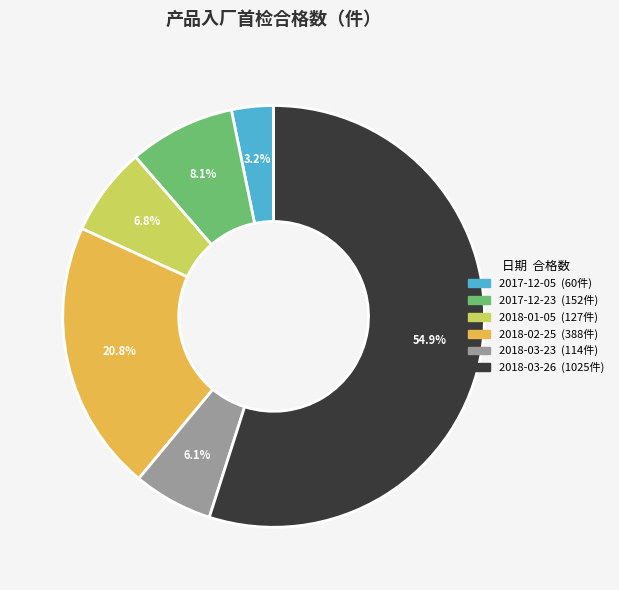

The 2018-02-25 slice represents 13% of the pie. True or false?

False